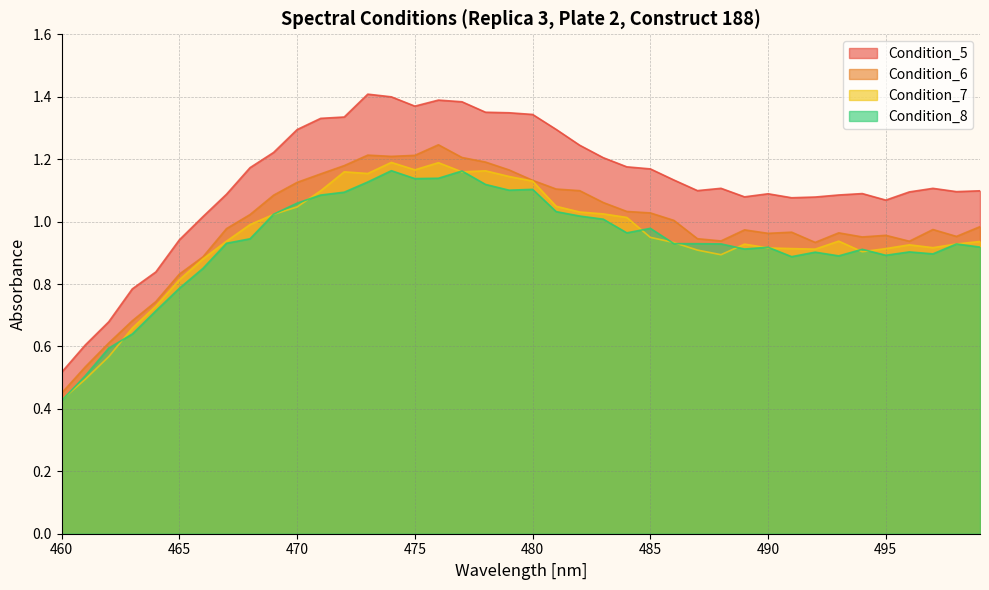

Does the chart have visible grid lines?

Yes